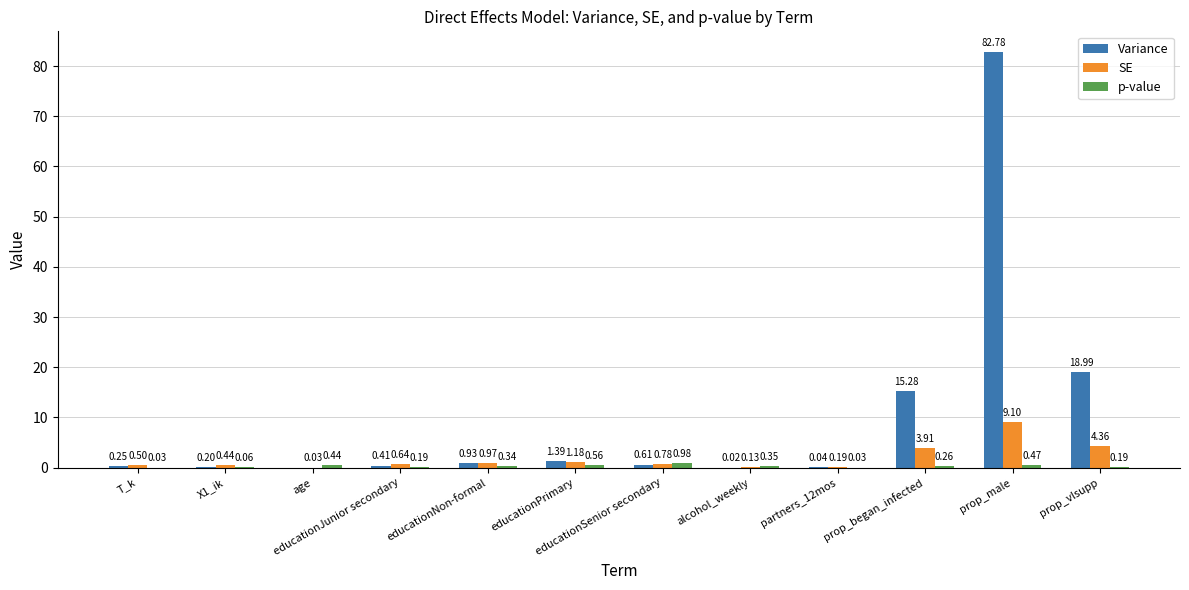

Which category has the highest value across all series?

prop_male